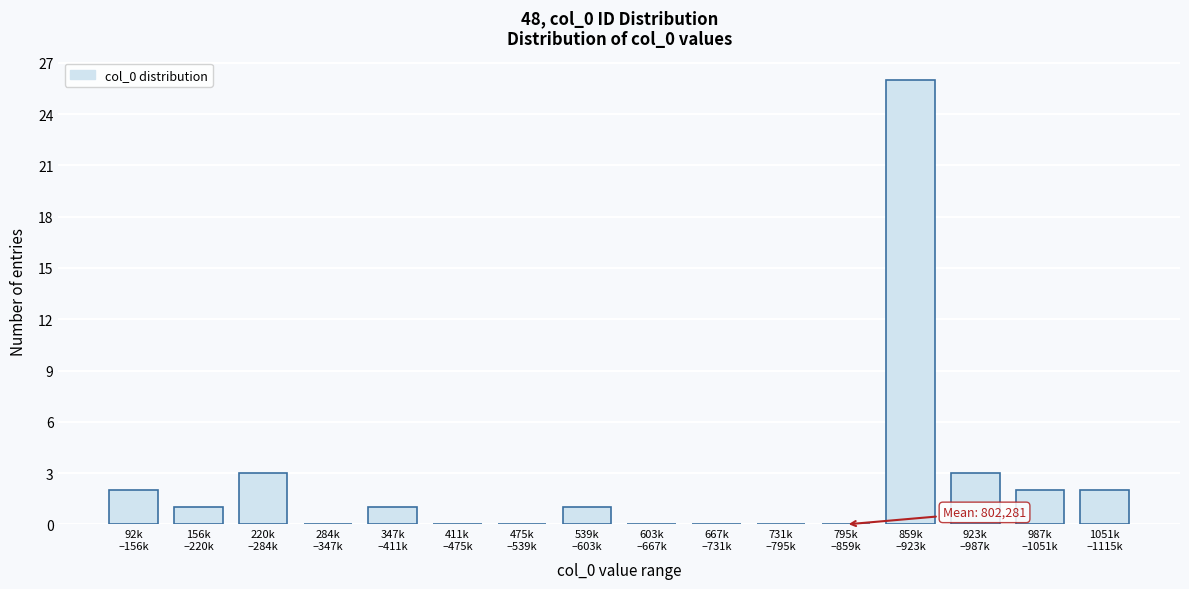

What is the greatest value displayed?

26